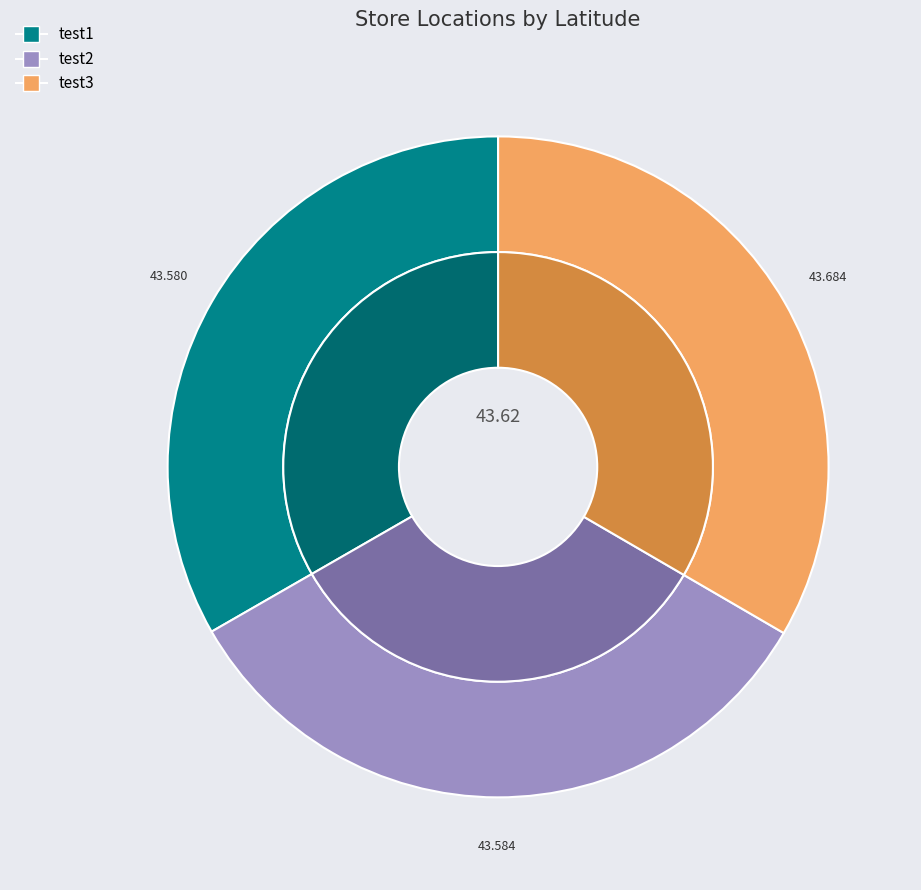

Which category has the biggest portion of the pie?

test3